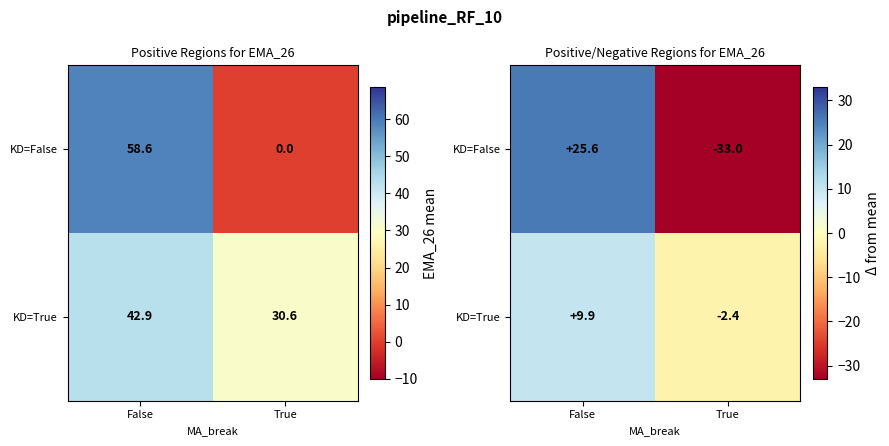

At which label does KD=False first exceed 25?

False